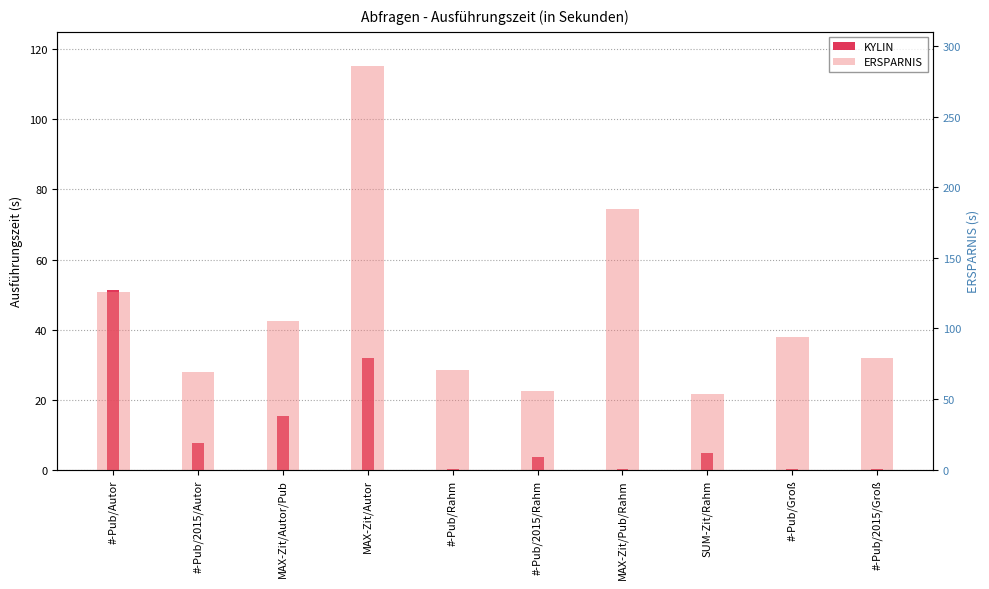

Reading left to right, list all the values displayed in this chart.

KYLIN: #-Pub/Autor=51.3	#-Pub/2015/Autor=7.5	MAX-Zit/Autor/Pub=15.4	MAX-Zit/Autor=31.8	#-Pub/Rahm=0.1	#-Pub/2015/Rahm=3.7	MAX-Zit/Pub/Rahm=0.3	SUM-Zit/Rahm=4.8	#-Pub/Groß=0.1	#-Pub/2015/Groß=0.1
ERSPARNIS: #-Pub/Autor=126.0	#-Pub/2015/Autor=69.3	MAX-Zit/Autor/Pub=105.4	MAX-Zit/Autor=286.2	#-Pub/Rahm=70.6	#-Pub/2015/Rahm=56.0	MAX-Zit/Pub/Rahm=184.5	SUM-Zit/Rahm=53.8	#-Pub/Groß=94.2	#-Pub/2015/Groß=79.2